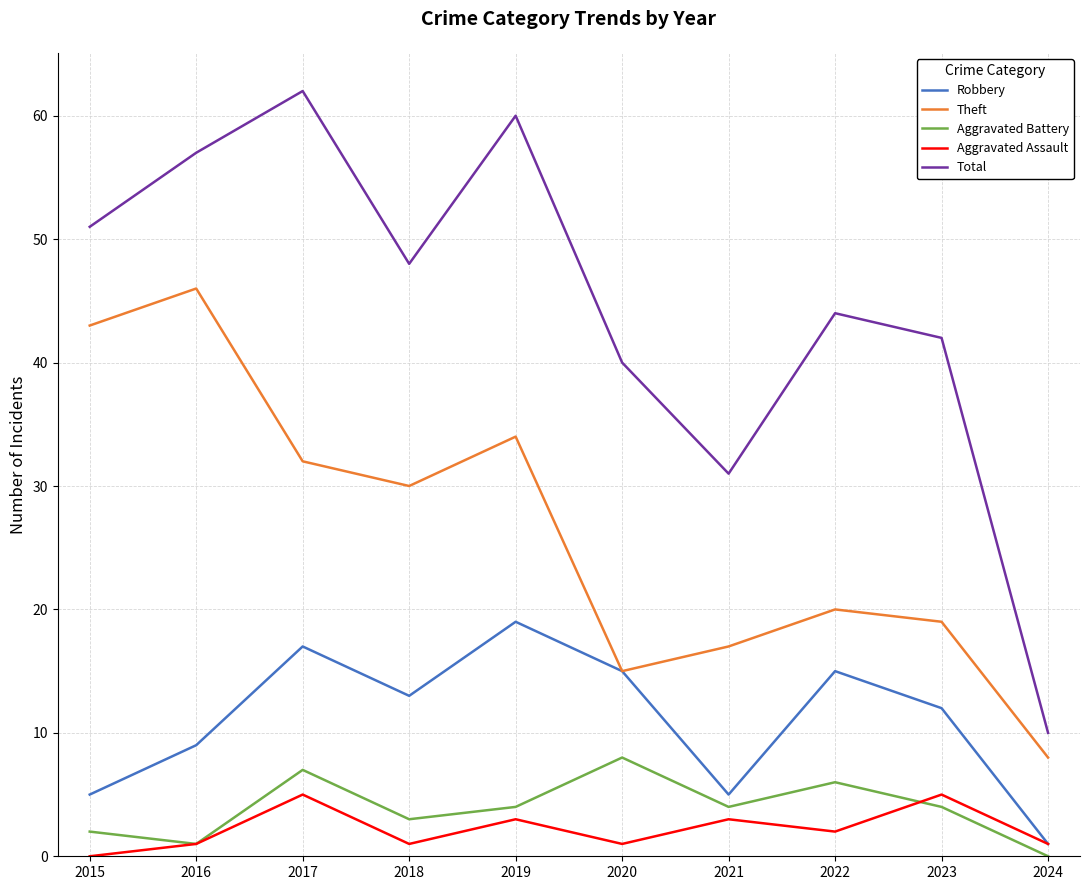

How many interior local valleys does the Theft series have?

2